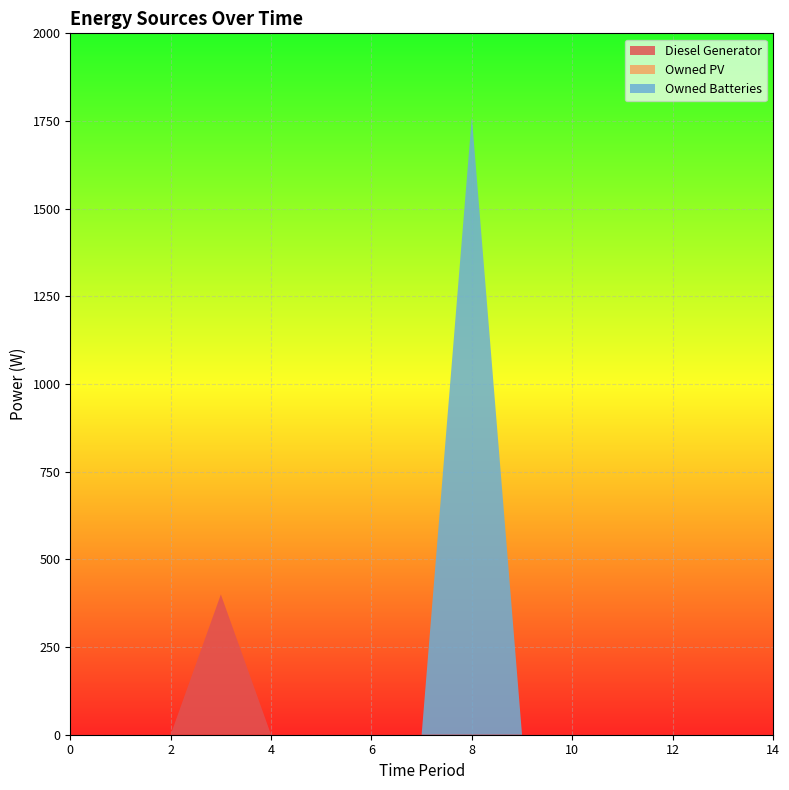

Reading left to right, transcribe all the data shown in this chart.

Diesel Generator: 0=0	1=0	2=0	3=400	4=0	5=0	6=0	7=0	8=0	9=0	10=0	11=0	12=0	13=0	14=0
Owned PV: 0=0	1=0	2=0	3=0	4=0	5=0	6=0	7=0	8=0	9=0	10=0	11=0	12=0	13=0	14=0
Owned Batteries: 0=0	1=0	2=0	3=0	4=0	5=0	6=0	7=0	8=1762	9=0	10=0	11=0	12=0	13=0	14=0